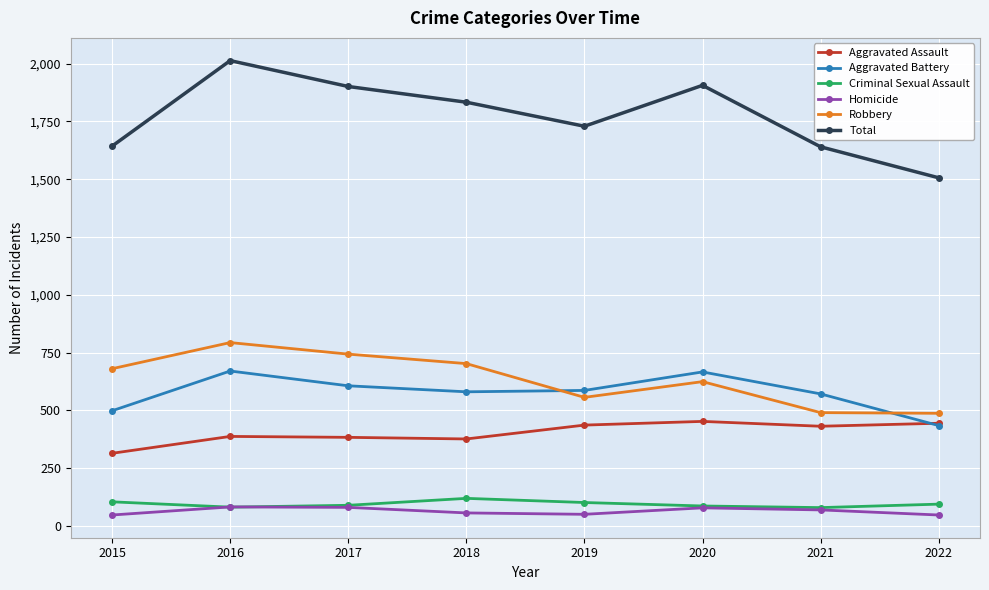

How many Robbery values are between 556 and 743?

5